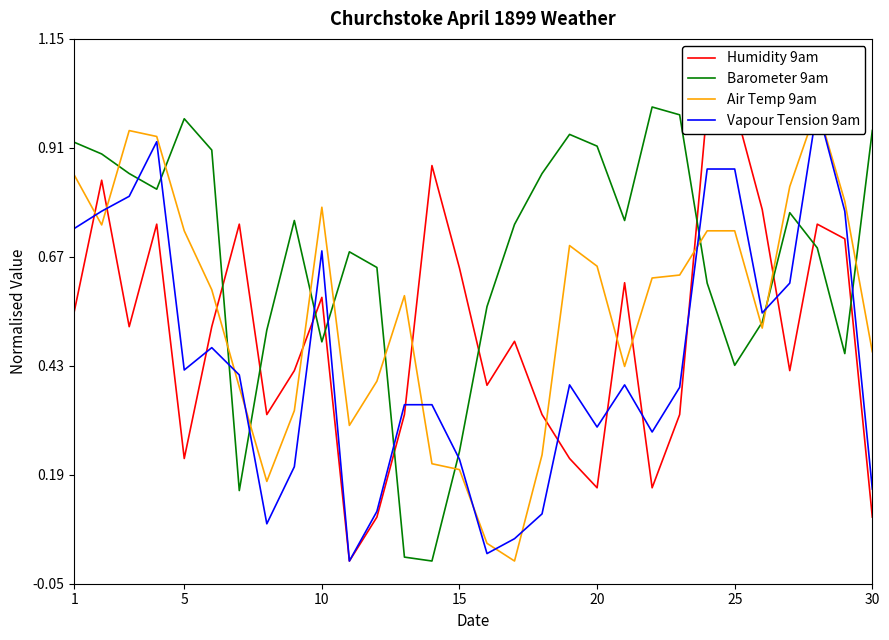

Is it true that Barometer 9am equals 1.4 at 1?

False